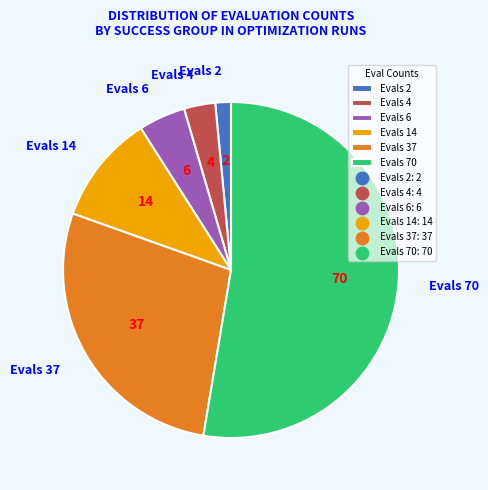

Which category has the smallest portion of the pie?

Evals 2